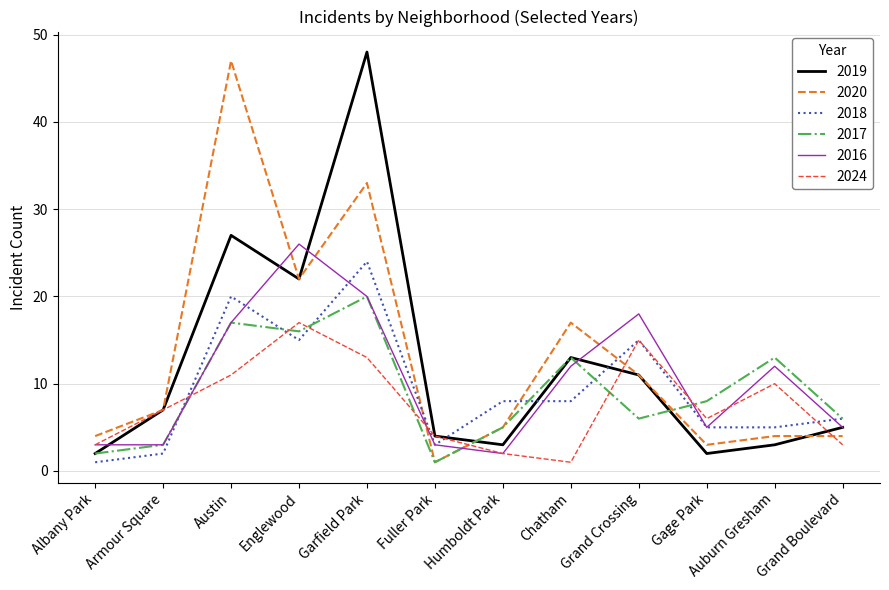

At how many categories does at least one series exceed 33?

2